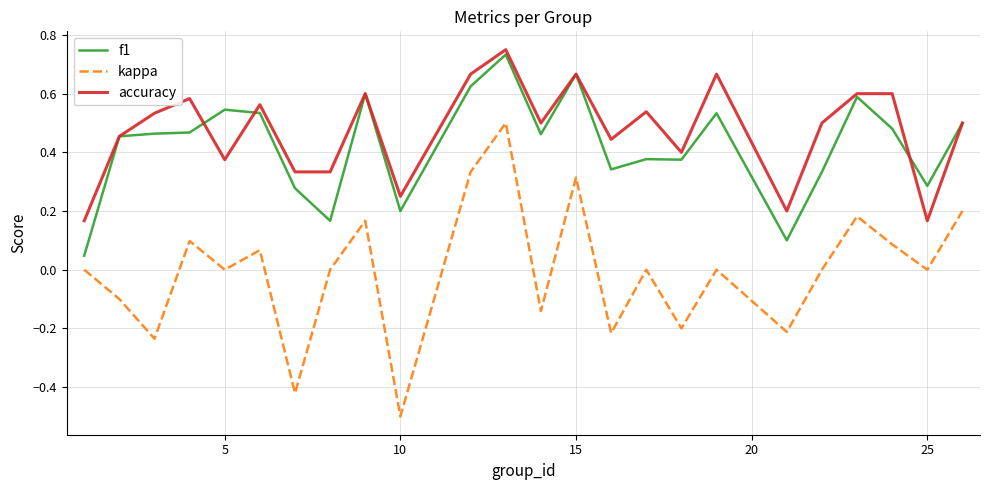

What is the smallest value displayed?

-0.5